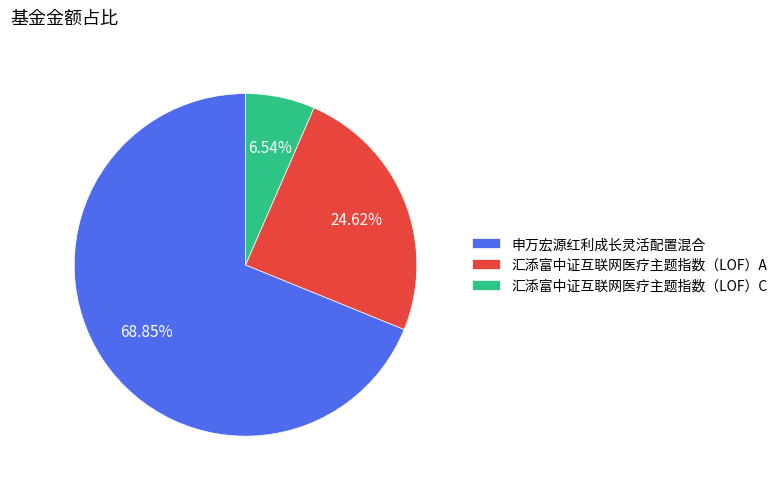

How many slices are in this pie chart?

3